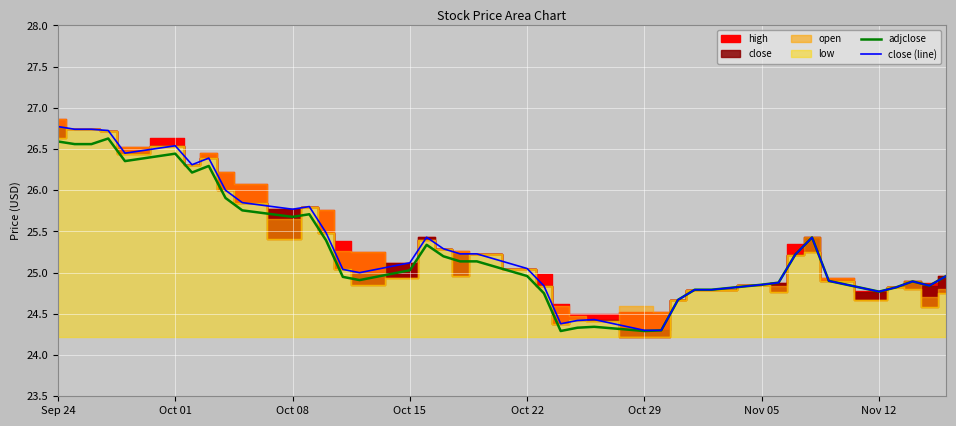

Which category has the highest value across all series?

Sep 24